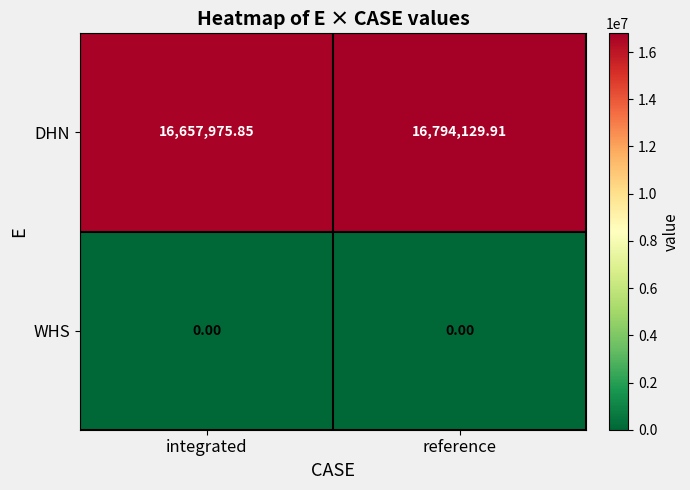

Which category has the highest value across all series?

reference